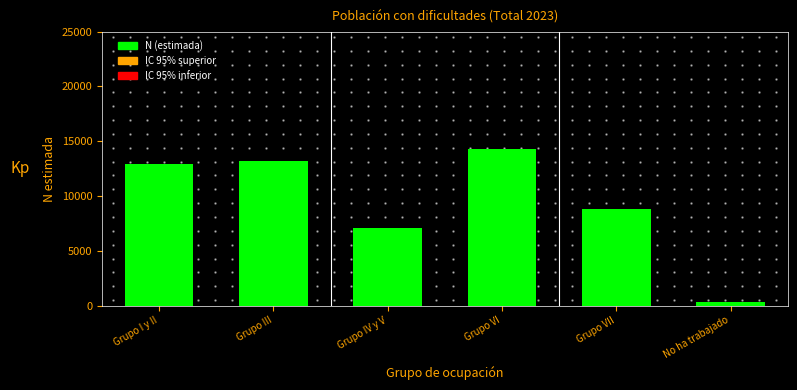

Reading left to right, what are all the values shown in this chart?

Grupo I y II=12874	Grupo III=13161	Grupo IV y V=7102	Grupo VI=14248	Grupo VII=8788	No ha trabajado=345